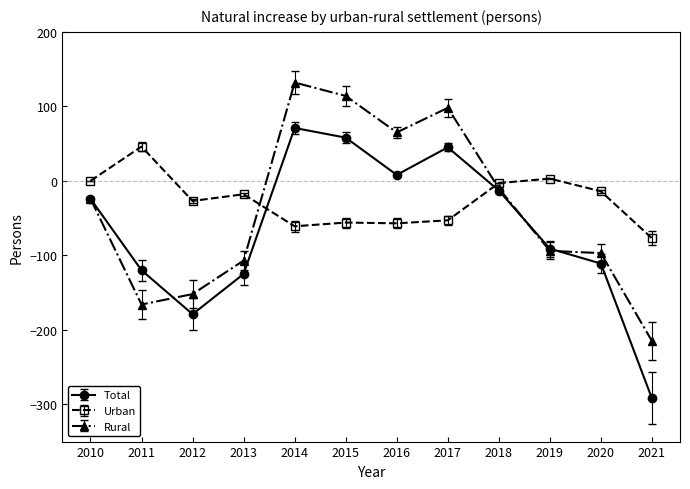

True or false: Rural and Urban cross at least once.

True